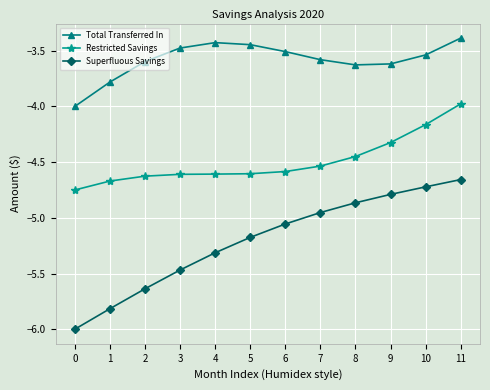

What is the spread (max minus min) of values at 0?

2.0